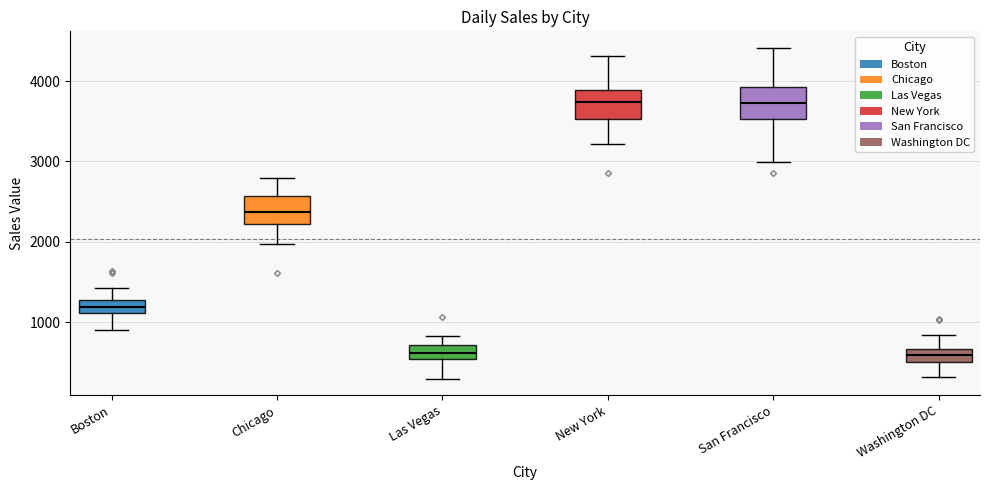

Reading left to right, transcribe this box plot: for each box, give where its median line is, the range the box spans, and where its two whiskers end, as read against the y-axis. The values are not printed on the chart, so give them approximately, as read against the axis.

Boston: median 1200, box 1100 to 1300, whiskers 900 to 1400
Chicago: median 2400, box 2200 to 2600, whiskers 2000 to 2800
Las Vegas: median 600, box 500 to 700, whiskers 300 to 800
New York: median 3700, box 3500 to 3900, whiskers 3200 to 4300
San Francisco: median 3700, box 3500 to 3900, whiskers 3000 to 4400
Washington DC: median 600, box 500 to 700, whiskers 300 to 800